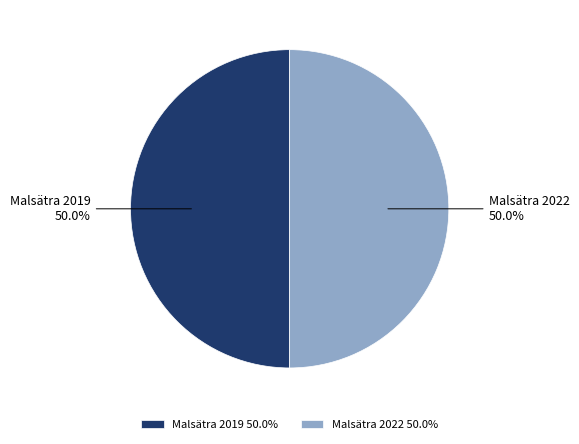

True or false: Malsätra 2022 accounts for 59% of the total.

False